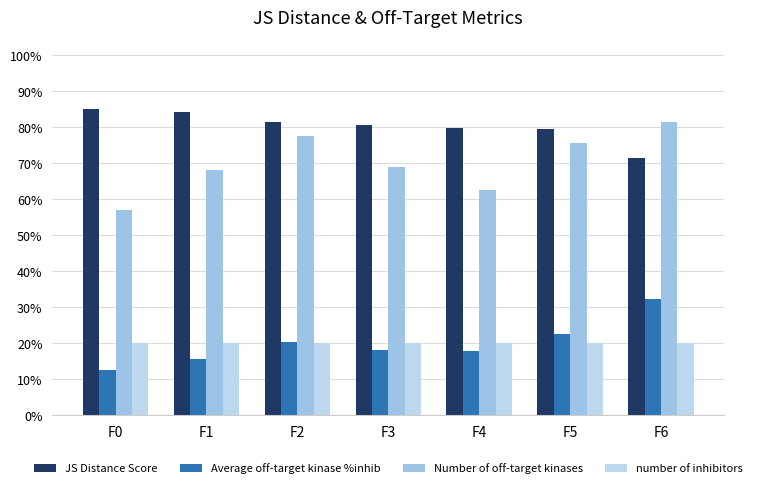

At how many categories does at least one series exceed 24?

7